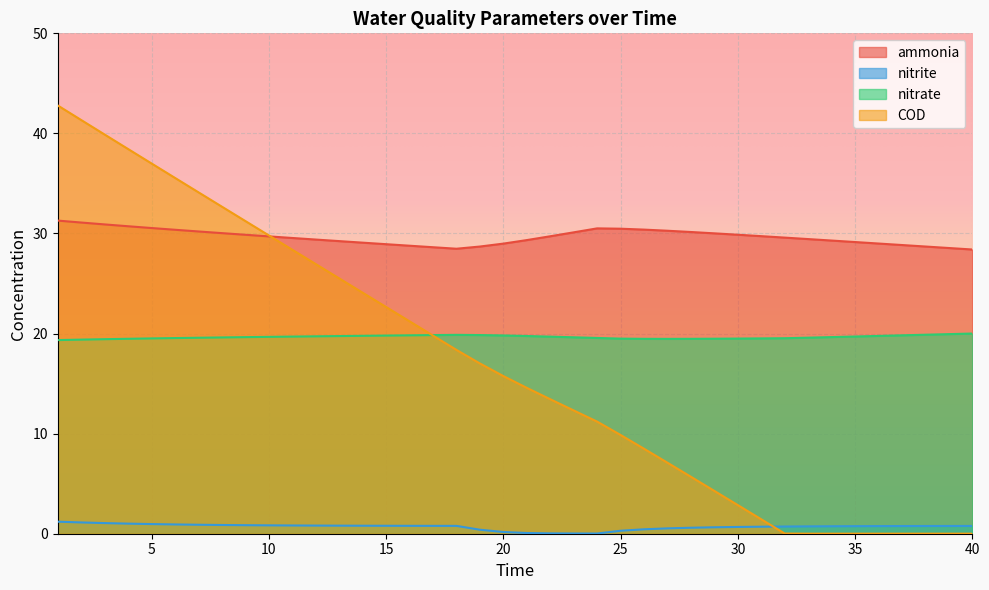

Which series has the largest range (max minus min)?

COD